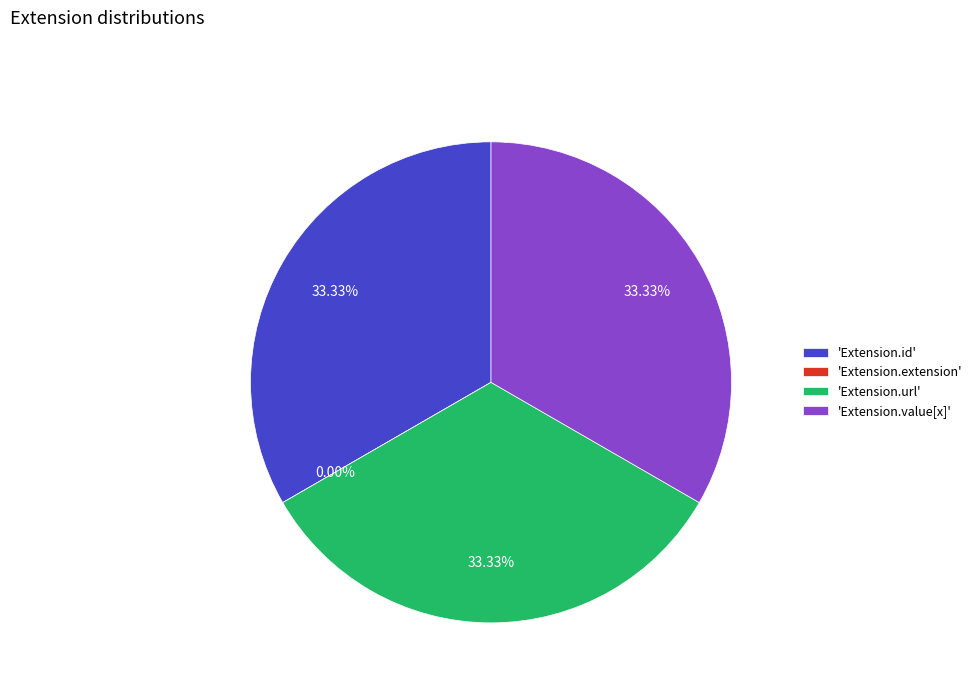

To the nearest percent, what portion does Extension.value[x] represent?

33%